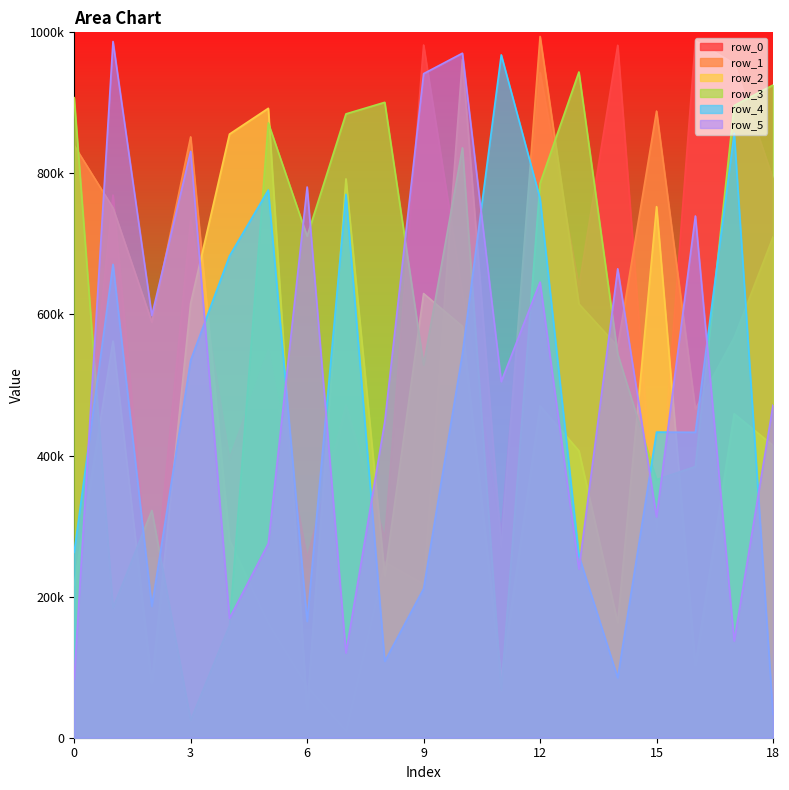

What value does the row_5 series have at 13, to the nearest 10?

239020